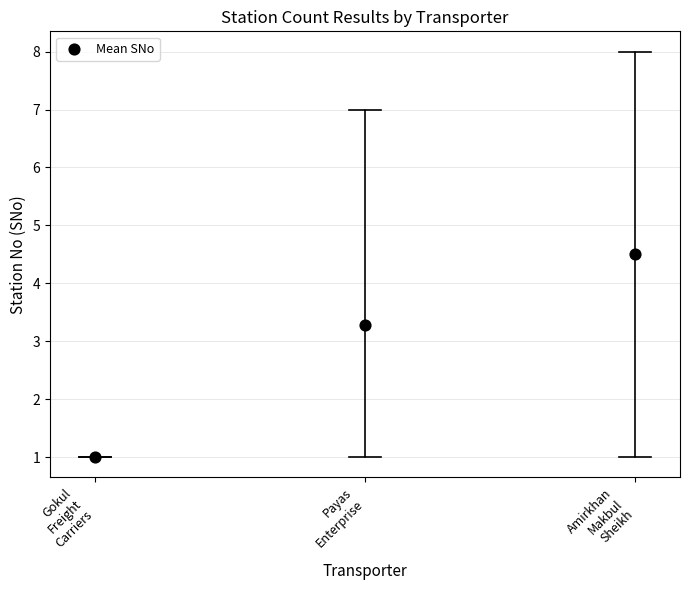

What Y value in the scatter plot is closest to 2?

1.0